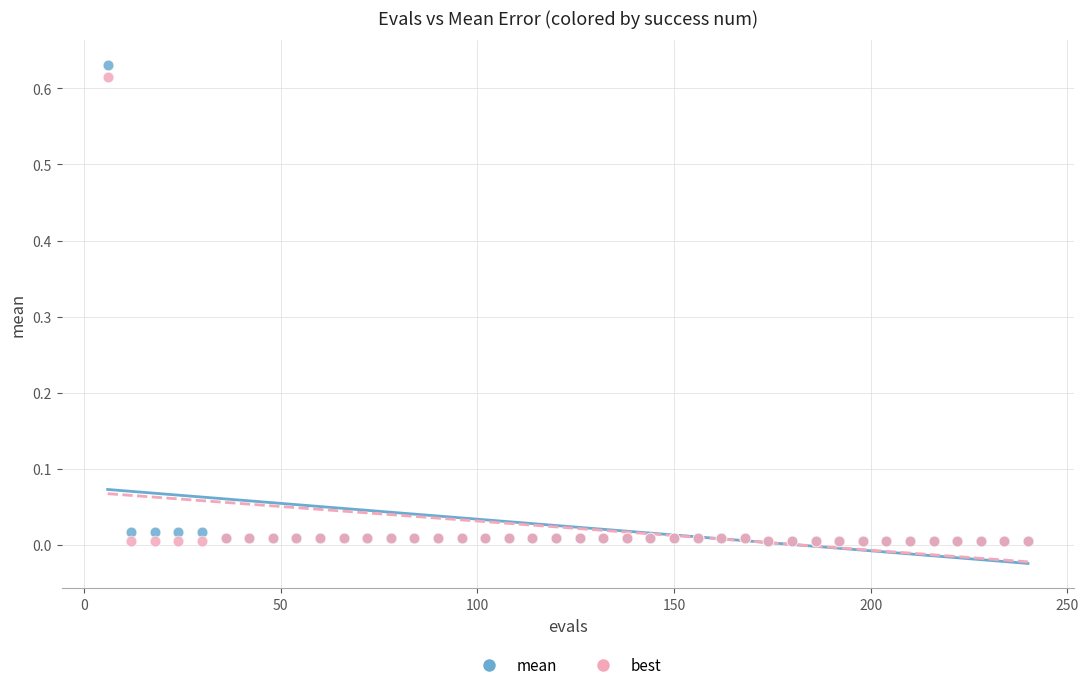

What are all the series names shown in the legend?

mean, best